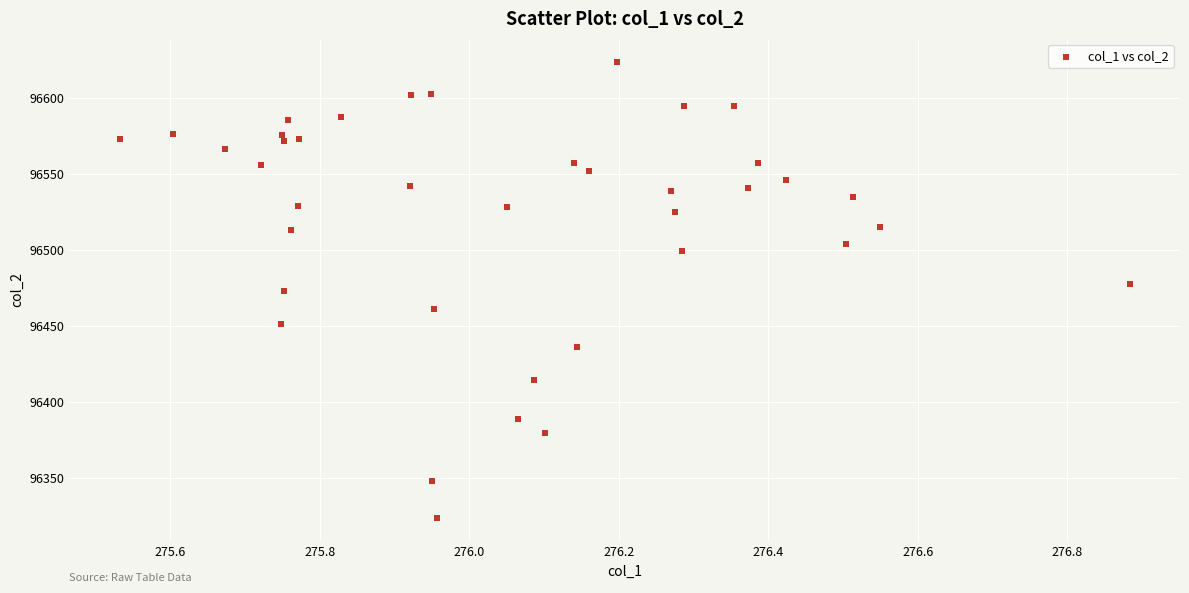

What is the range of X values (max minus min)?

1.4